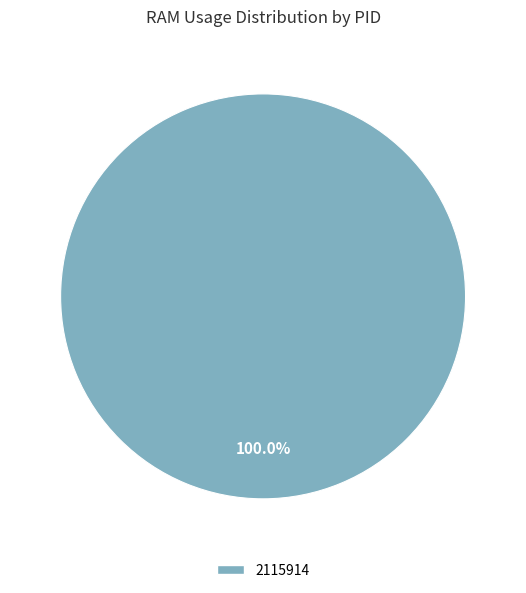

Does any single category account for the majority?

Yes